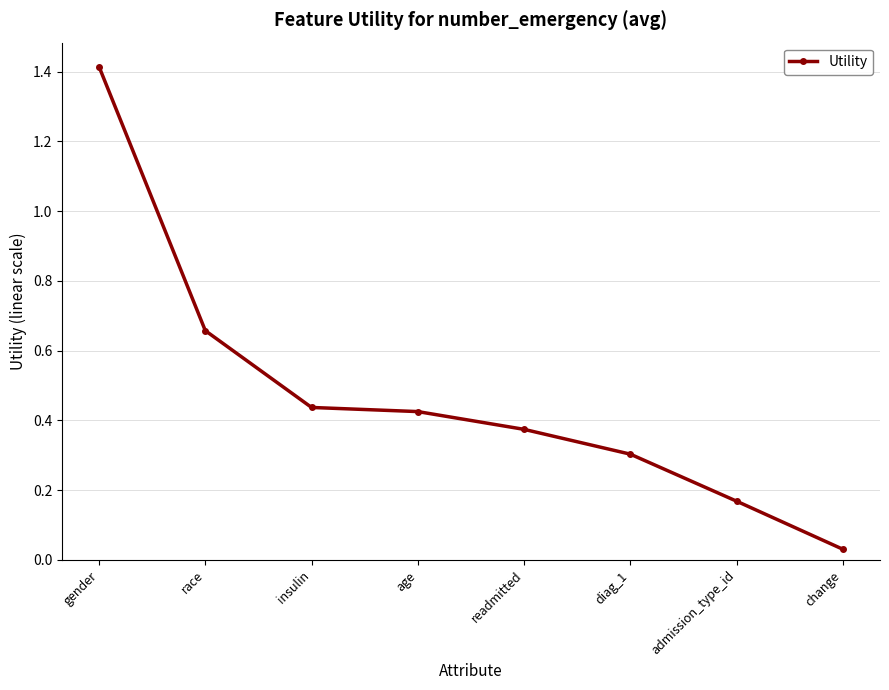

List the labels in order of value, smallest first.

change, admission_type_id, diag_1, readmitted, age, insulin, race, gender